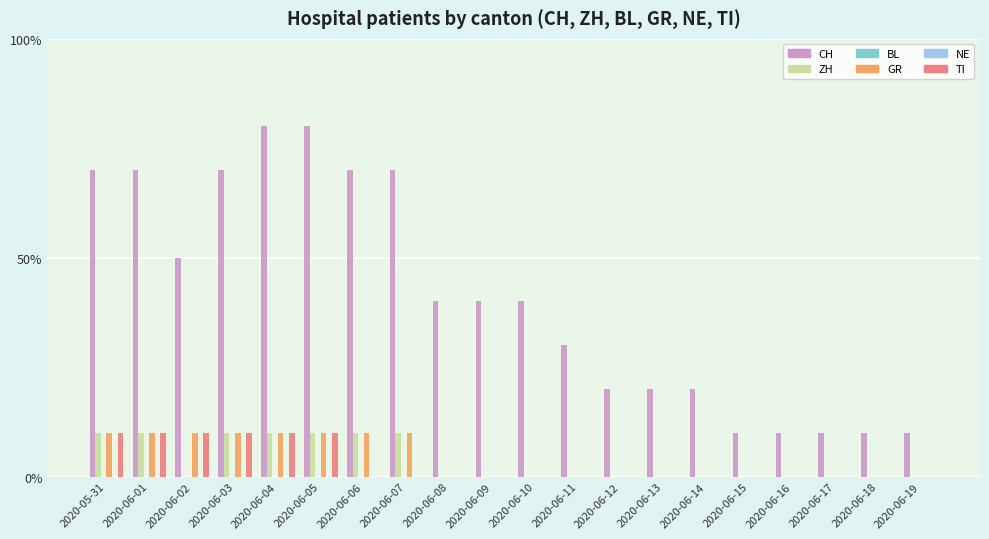

What is the approximate value of ZH at 2020-06-03?

1